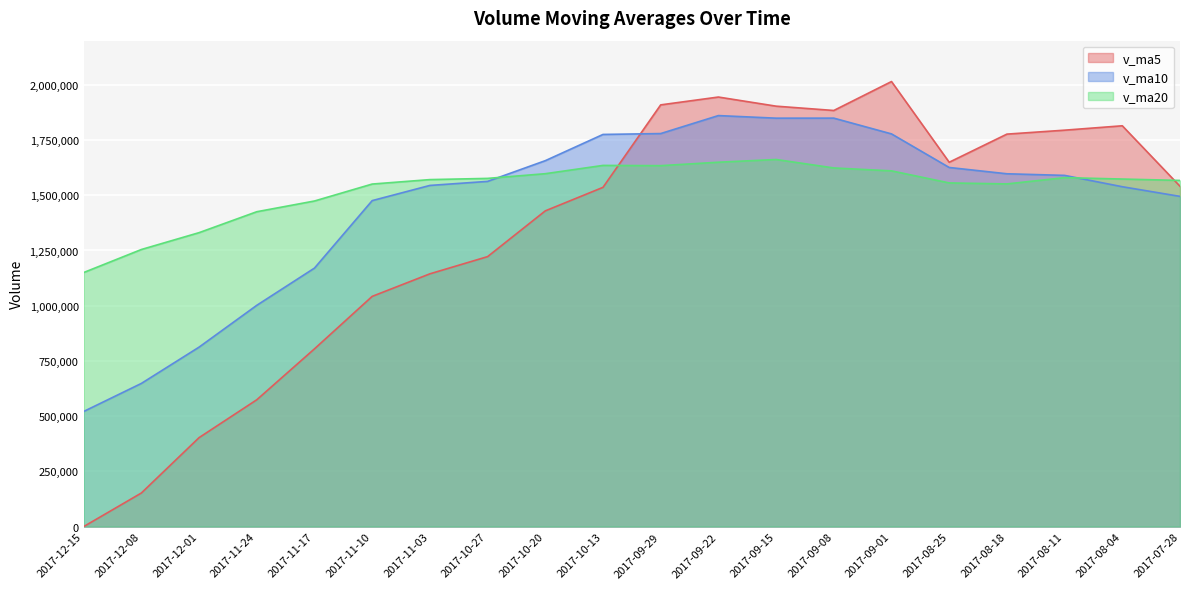

Rank the series by their maximum value, from highest to lowest.

v_ma5, v_ma10, v_ma20